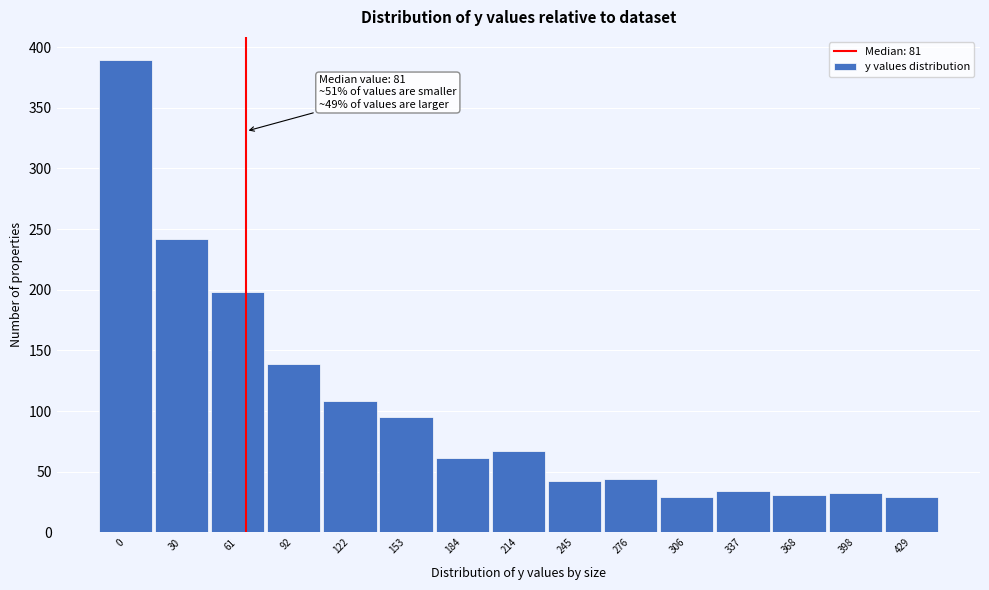

At which label is the value closest to 209?

61